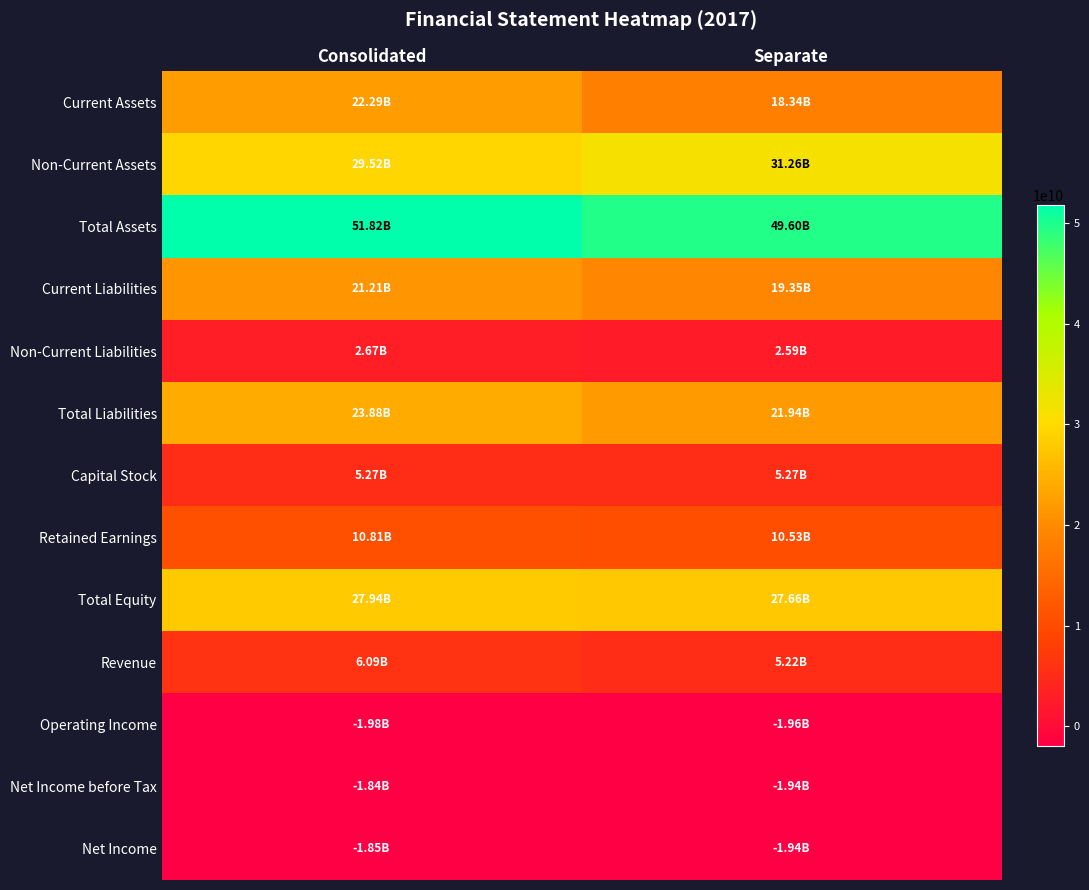

Reading right to left, list all the values displayed in this chart.

Current Assets: Separate=18343051199	Consolidated=22291903133
Non-Current Assets: Separate=31260088924	Consolidated=29524686594
Total Assets: Separate=49603140123	Consolidated=51816589727
Current Liabilities: Separate=19348877103	Consolidated=21208088172
Non-Current Liabilities: Separate=2594811890	Consolidated=2668019078
Total Liabilities: Separate=21943688993	Consolidated=23876107250
Capital Stock: Separate=5266420000	Consolidated=5266420000
Retained Earnings: Separate=10530782967	Consolidated=10811814313
Total Equity: Separate=27659451130	Consolidated=27940482477
Revenue: Separate=5222733125	Consolidated=6091803469
Operating Income: Separate=-1964991084	Consolidated=-1983943123
Net Income before Tax: Separate=-1941955919	Consolidated=-1840783624
Net Income: Separate=-1941955919	Consolidated=-1852475321